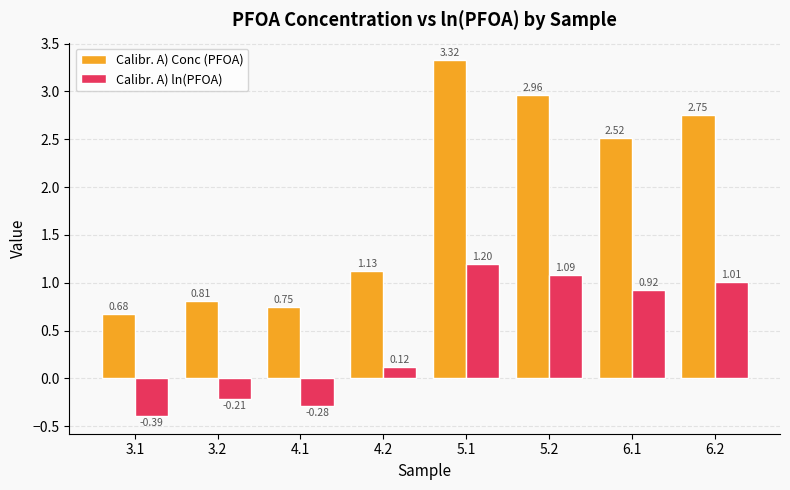

How many data points in Calibr. A) ln(PFOA) are less than 0?

3